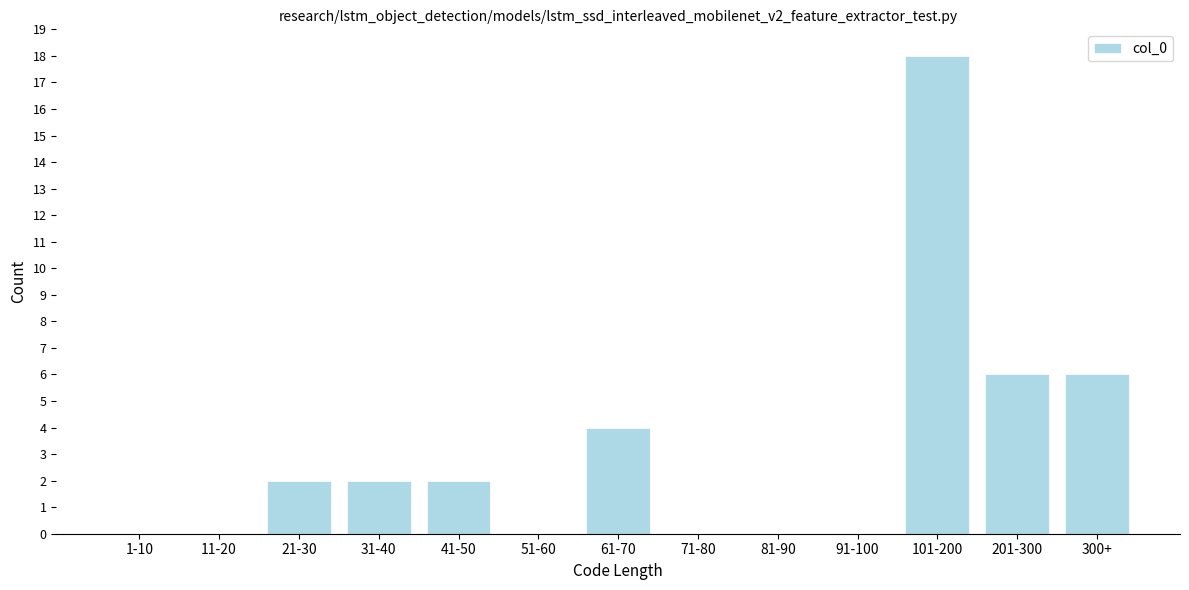

Reading left to right, what are all the values shown in this chart?

1-10=0	11-20=0	21-30=2	31-40=2	41-50=2	51-60=0	61-70=4	71-80=0	81-90=0	91-100=0	101-200=18	201-300=6	300+=6